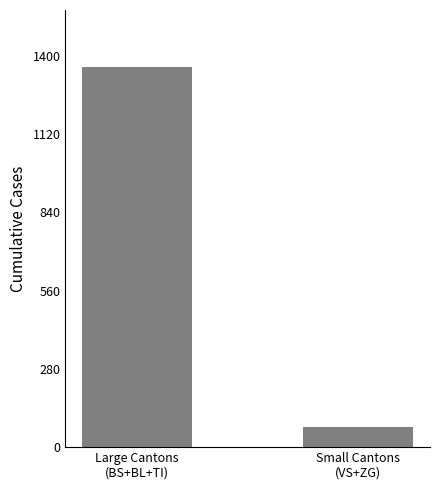

The value at Small Cantons
(VS+ZG) is 71. True or false?

True